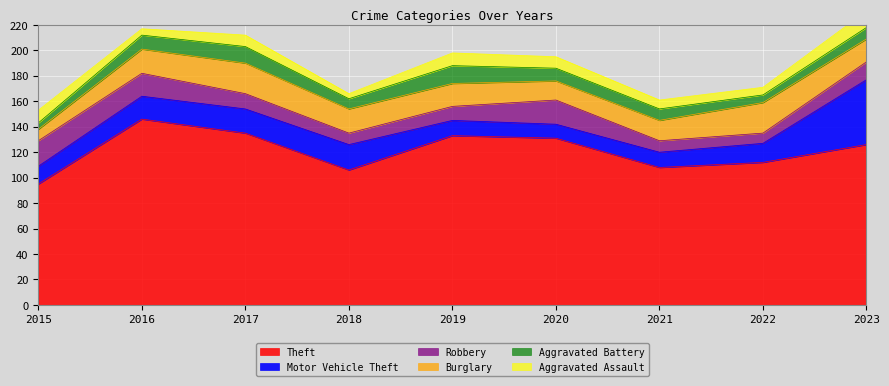

At which label does Aggravated Battery first exceed 9?

2016